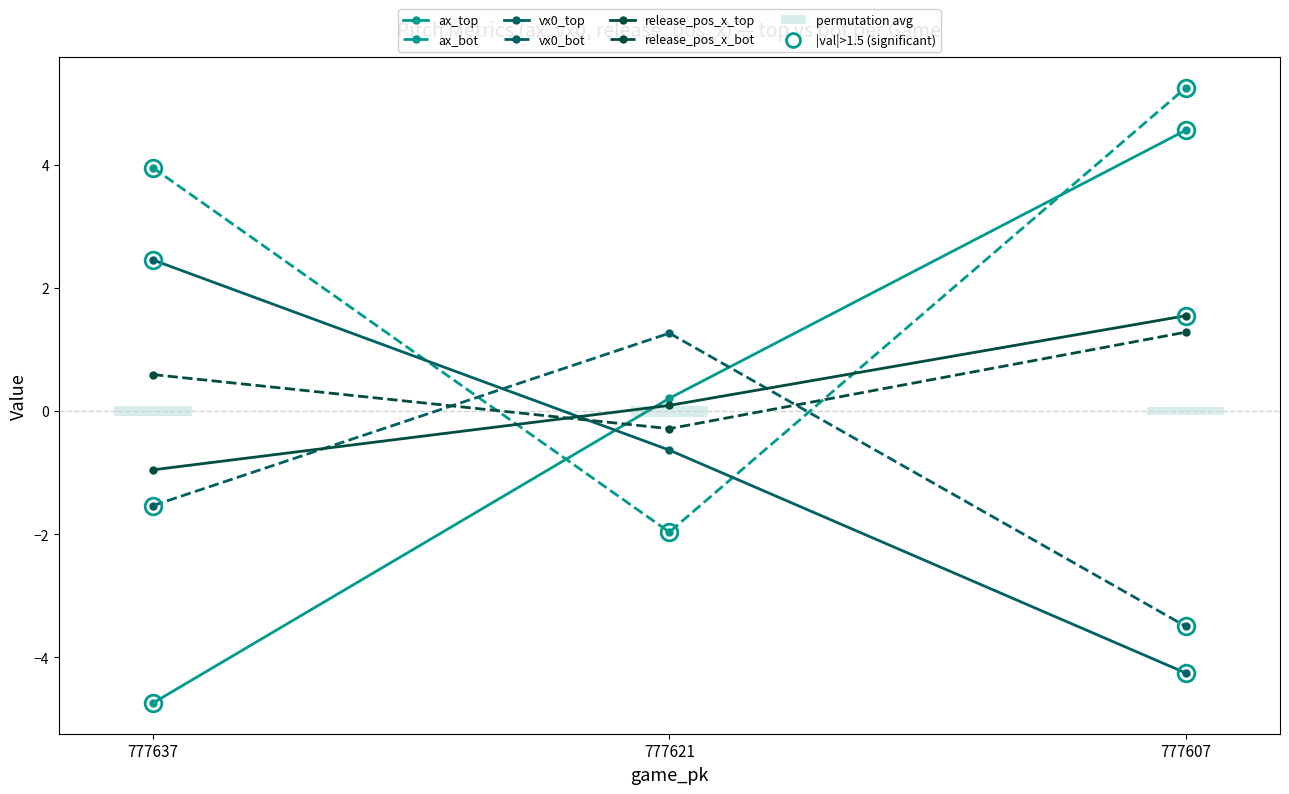

What is the sum of all release_pos_x_top values?

0.7